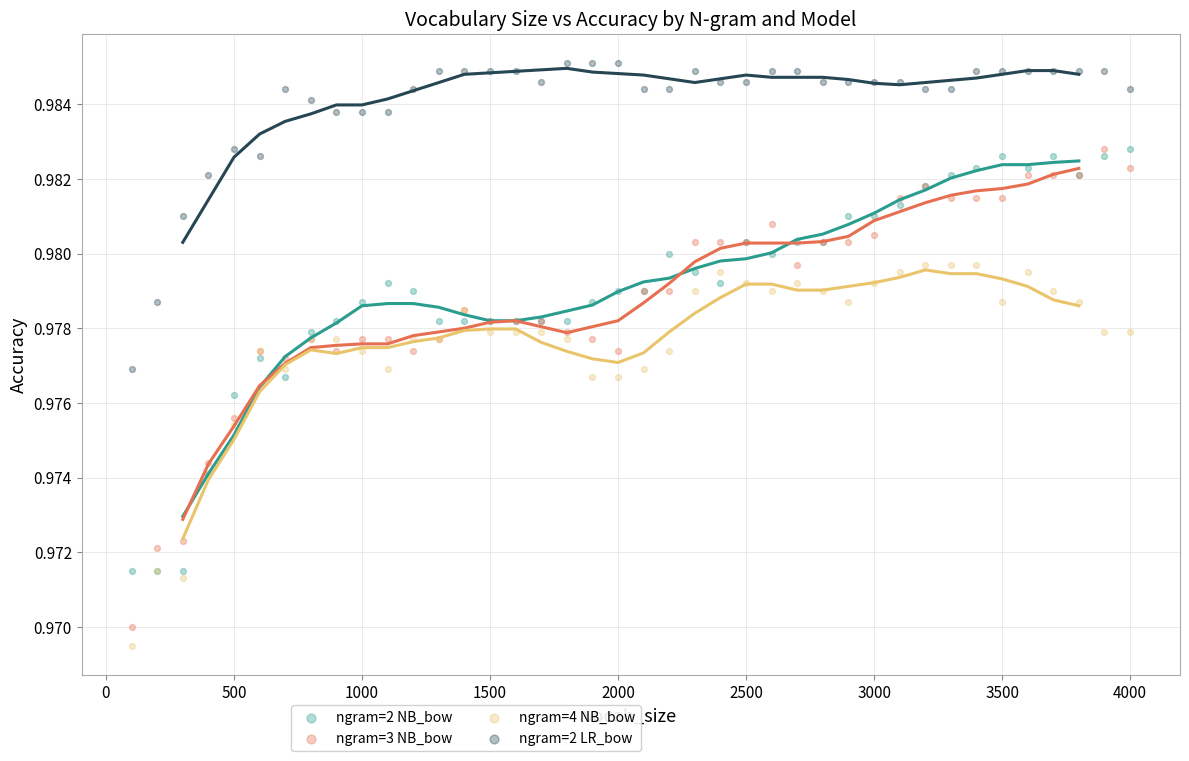

Which series contains the highest Y value?

ngram=2 LR_bow